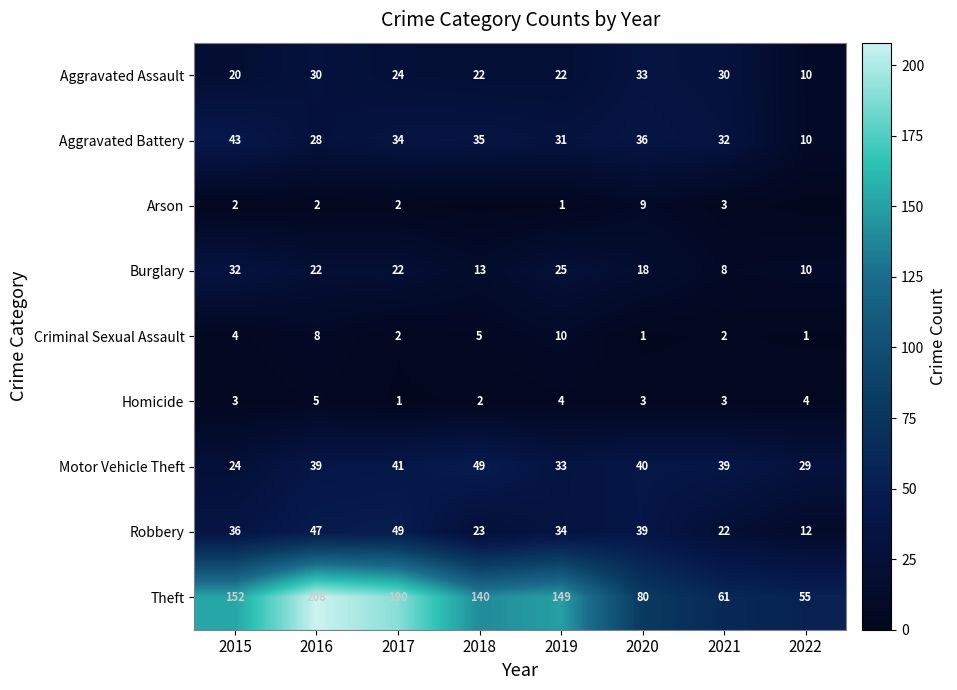

The Arson series shows 2 at 2019. True or false?

False